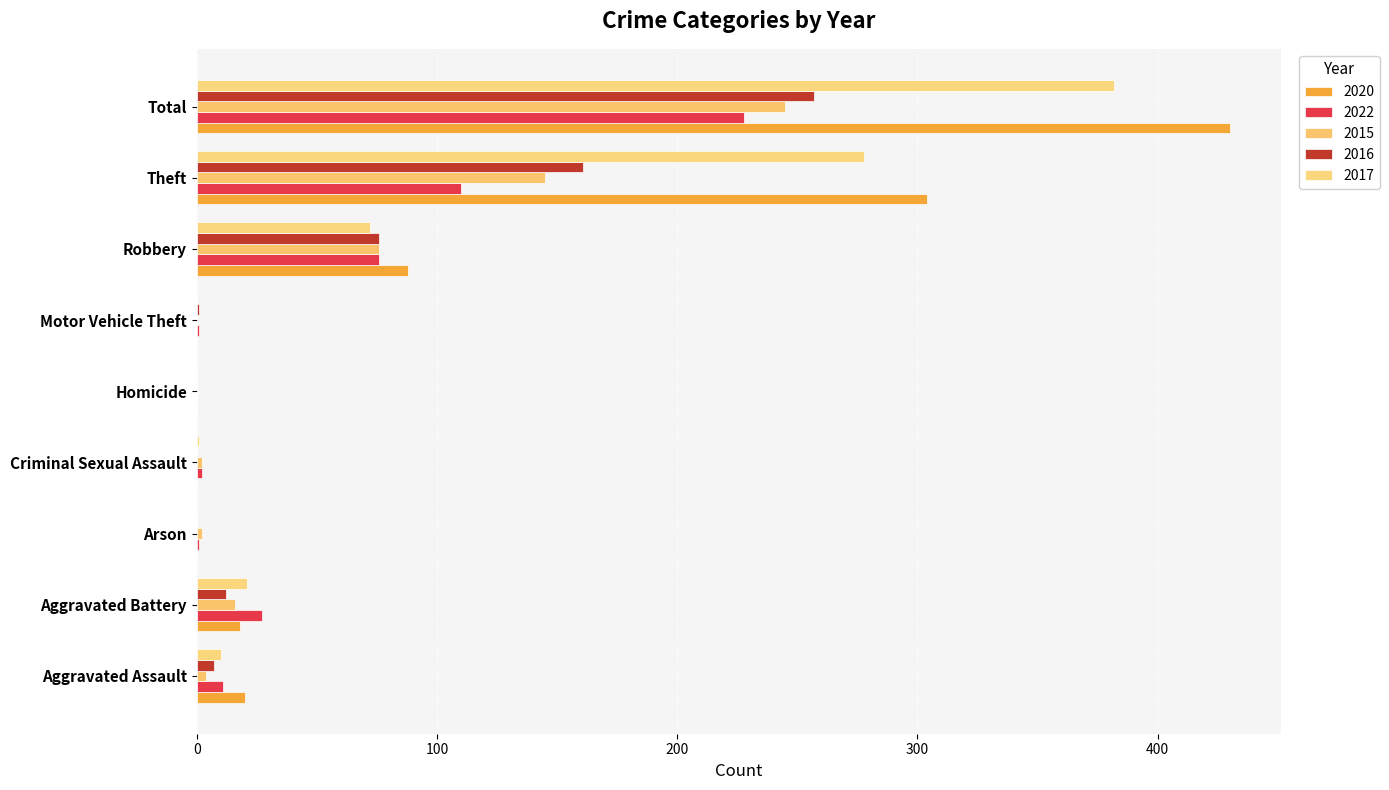

Reading left to right, what are all the values shown in this chart?

2020: Aggravated Assault=20	Aggravated Battery=18	Arson=0	Criminal Sexual Assault=0	Homicide=0	Motor Vehicle Theft=0	Robbery=88	Theft=304	Total=430
2022: Aggravated Assault=11	Aggravated Battery=27	Arson=1	Criminal Sexual Assault=2	Homicide=0	Motor Vehicle Theft=1	Robbery=76	Theft=110	Total=228
2015: Aggravated Assault=4	Aggravated Battery=16	Arson=2	Criminal Sexual Assault=2	Homicide=0	Motor Vehicle Theft=0	Robbery=76	Theft=145	Total=245
2016: Aggravated Assault=7	Aggravated Battery=12	Arson=0	Criminal Sexual Assault=0	Homicide=0	Motor Vehicle Theft=1	Robbery=76	Theft=161	Total=257
2017: Aggravated Assault=10	Aggravated Battery=21	Arson=0	Criminal Sexual Assault=1	Homicide=0	Motor Vehicle Theft=0	Robbery=72	Theft=278	Total=382